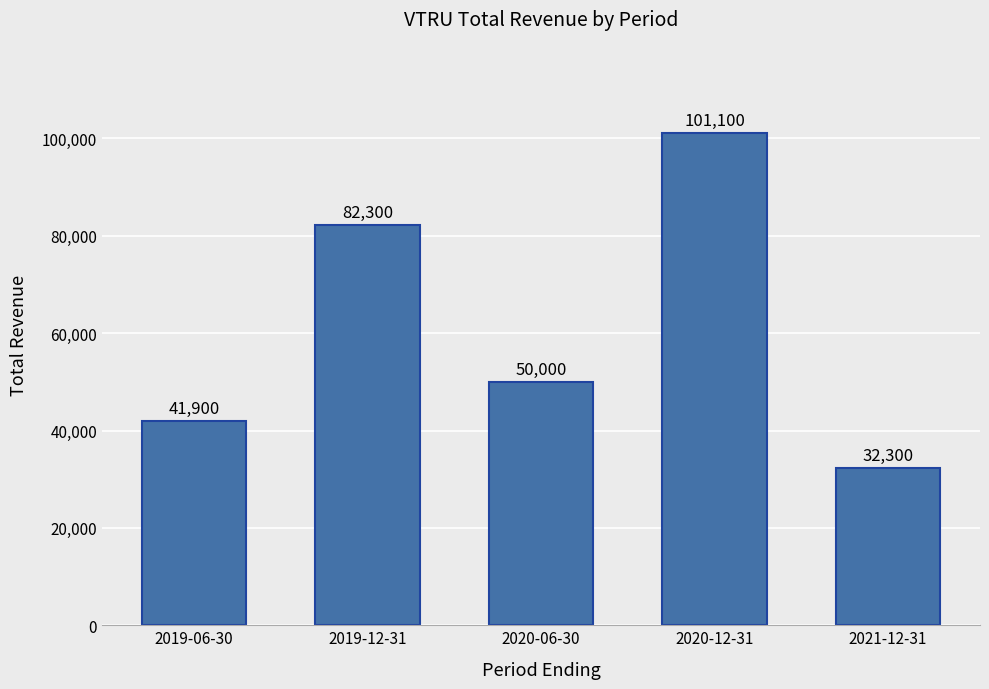

Count the number of categories in the chart.

5